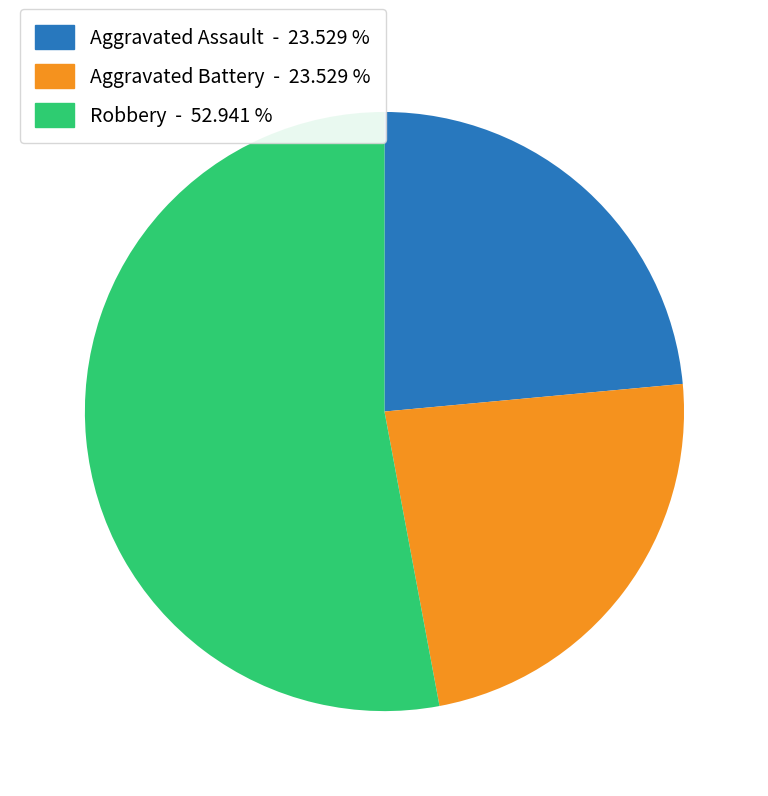

How many slices are in this pie chart?

3